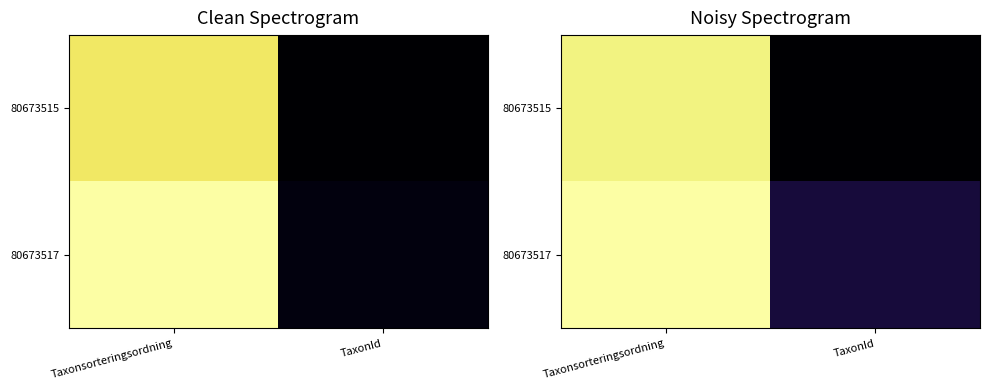

Which series has the largest range (max minus min)?

80673515